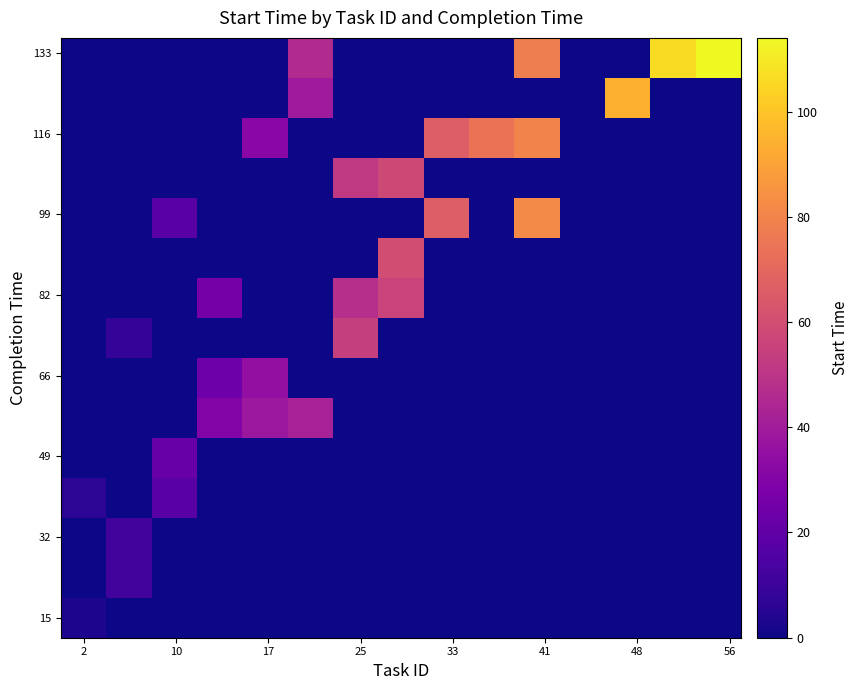

How many distinct data groups are displayed?

15